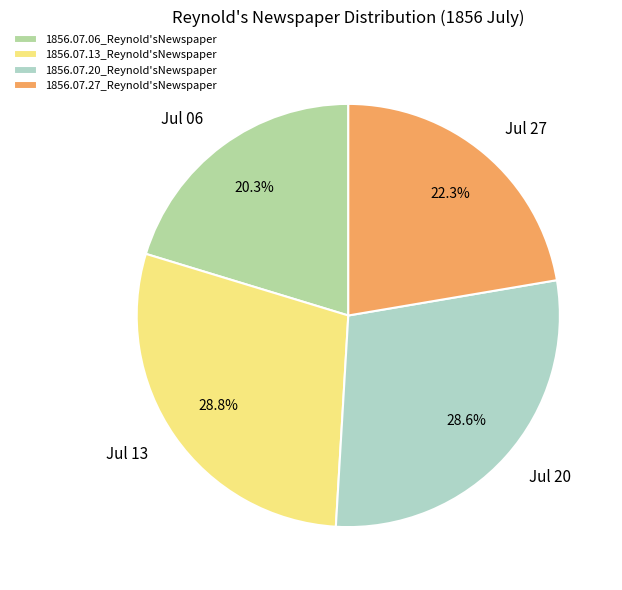

How many slices are in this pie chart?

4